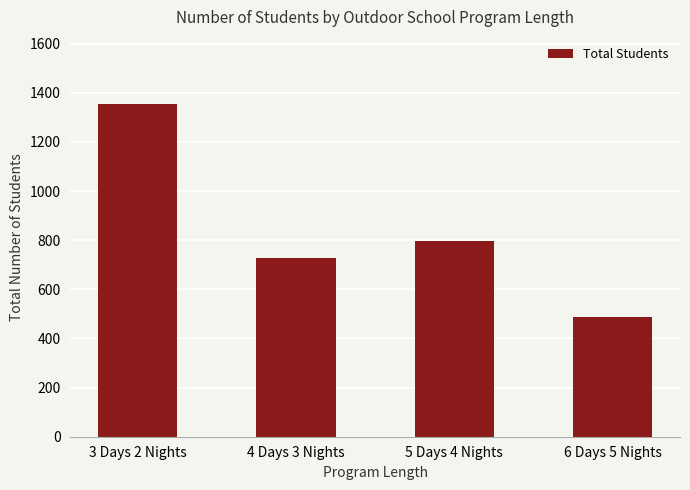

How many data points are less than 798?

2